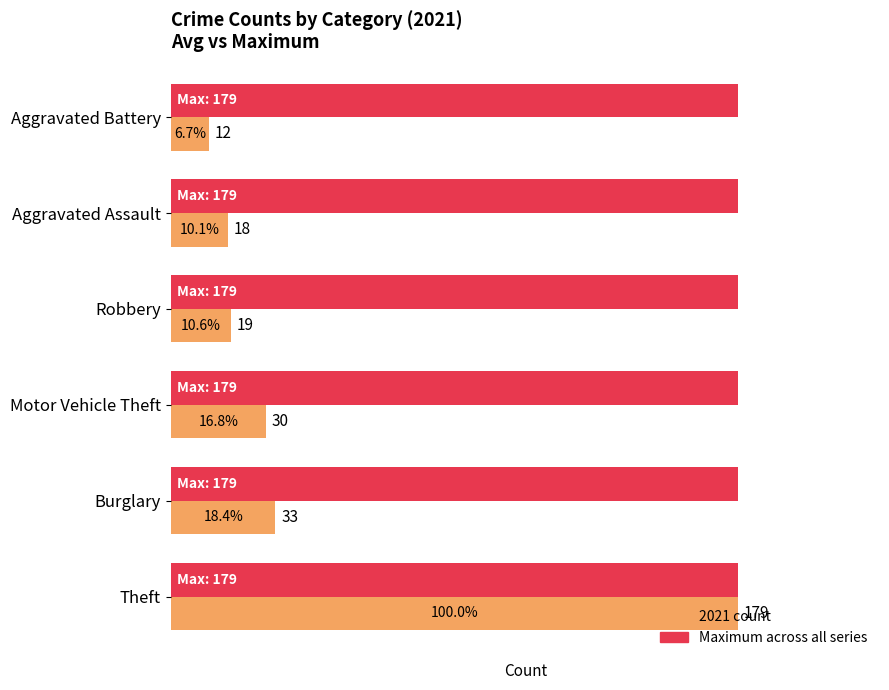

At which category is the sum across all series the highest?

Theft